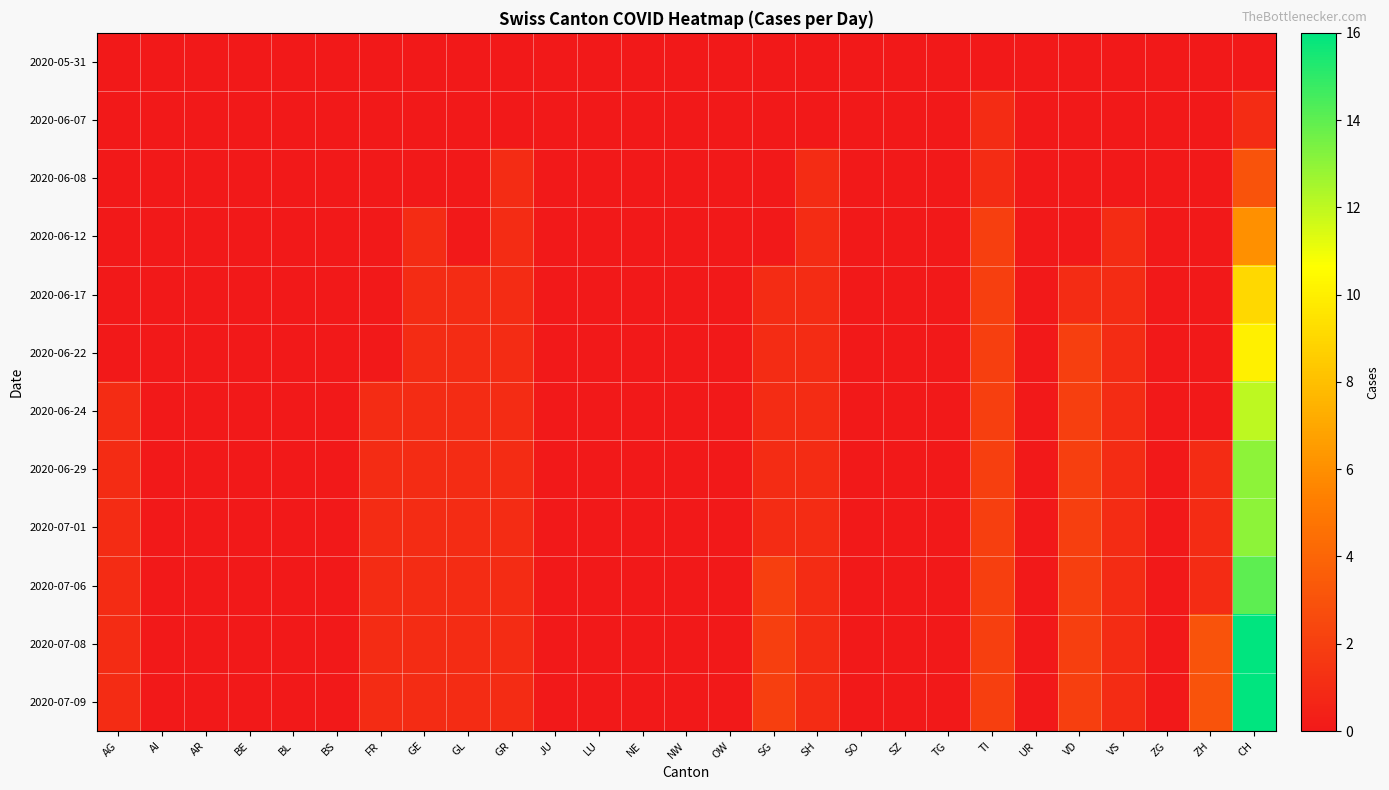

Which series has the largest total across all categories?

2020-07-08